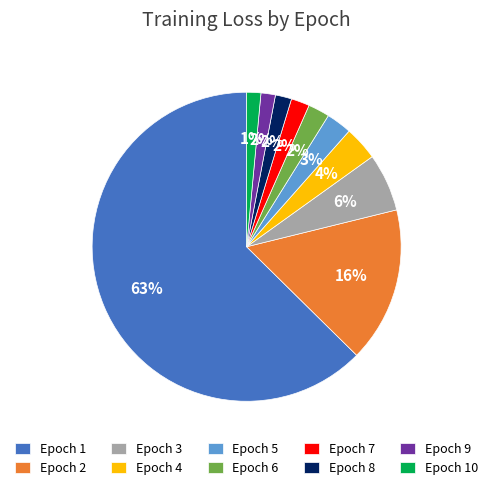

What percentage is the Epoch 10 slice, to the nearest percent?

1%